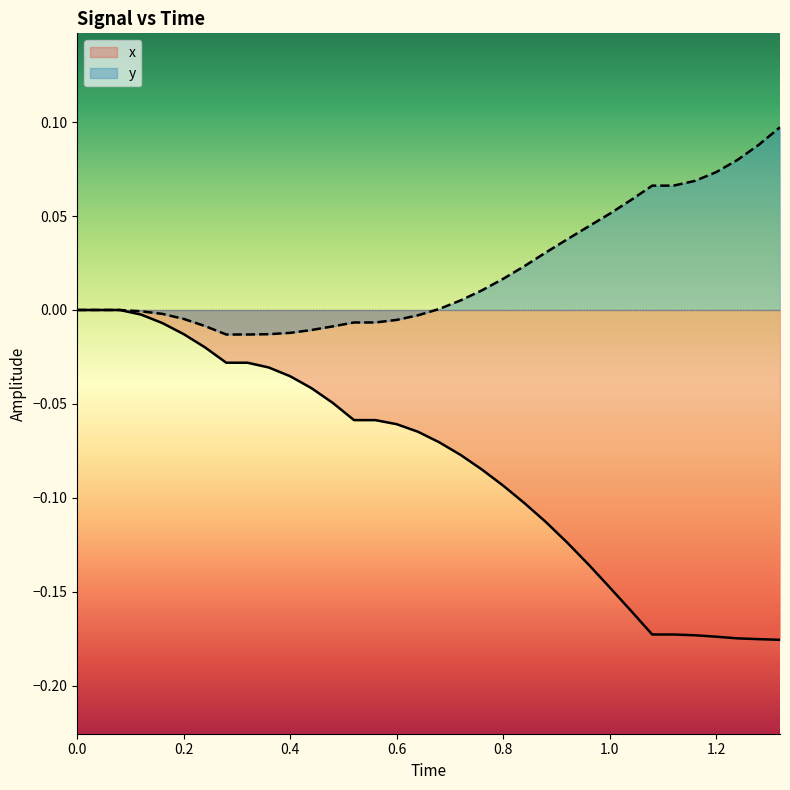

What is the minimum value shown in the chart?

-0.2